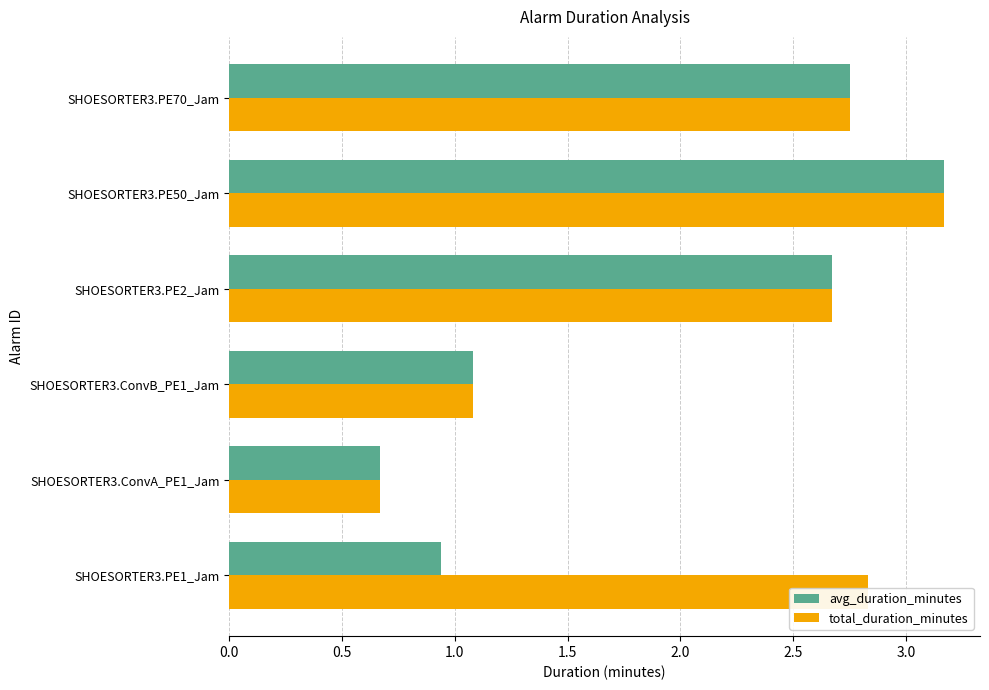

Which category has the lowest value in the total_duration_minutes series?

SHOESORTER3.ConvA_PE1_Jam